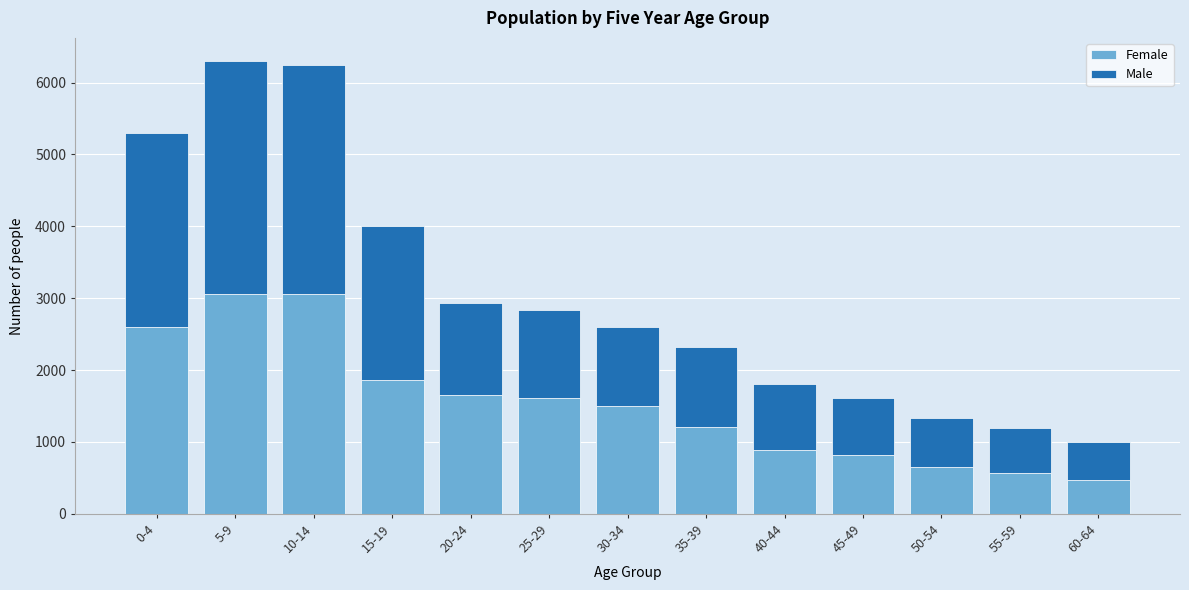

What is the lowest value of the Female series?

475